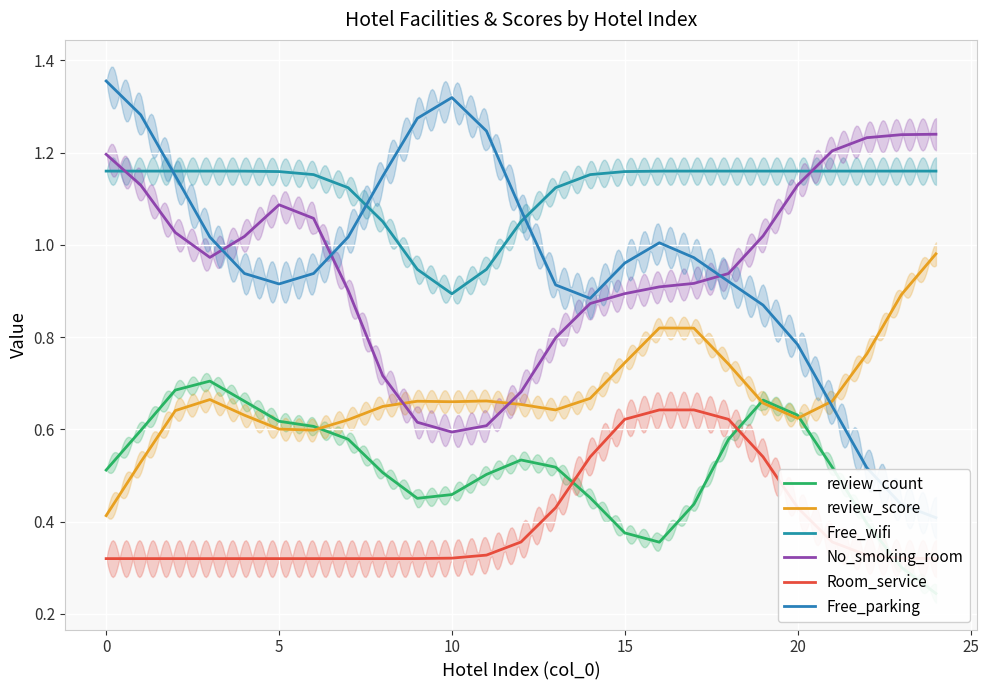

Is it true that review_count equals 0.5 at 10?

True